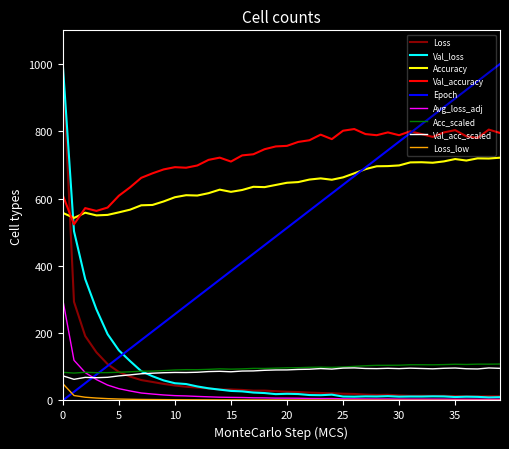

Which series has the largest total across all categories?

Val_accuracy